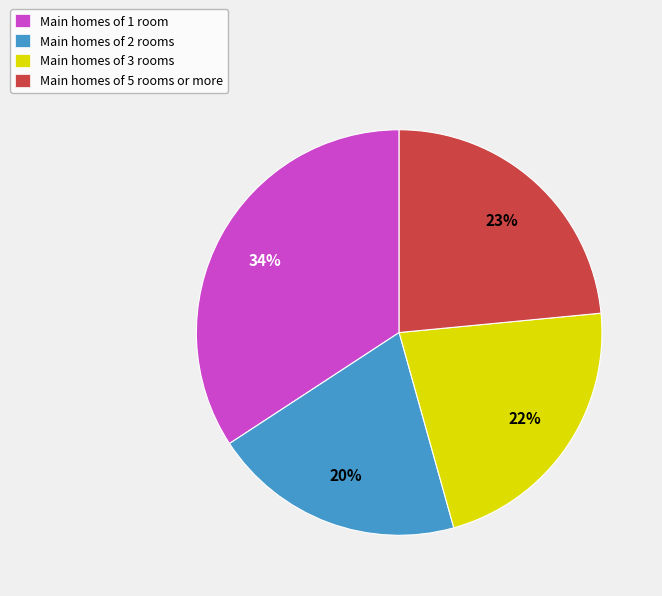

Combined, do Main homes of 1 room and Main homes of 5 rooms or more account for over 50%?

Yes